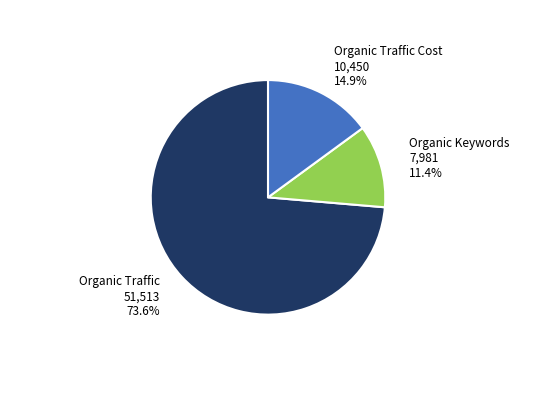

Is there any slice that represents more than half of the pie?

Yes